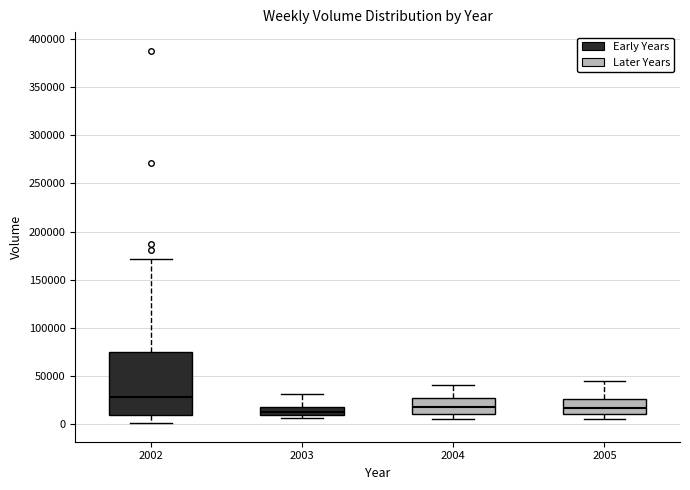

Reading left to right, read every box against the y-axis: the position of its median line, the range the box covers, and the ends of its whiskers. The values are not printed on the chart, so give them approximately, as read against the axis.

2002: median 30000, box 10000 to 75000, whiskers 0 to 170000
2003: median 15000, box 10000 to 20000, whiskers 5000 to 30000
2004: median 20000, box 10000 to 25000, whiskers 5000 to 40000
2005: median 15000, box 10000 to 25000, whiskers 5000 to 45000